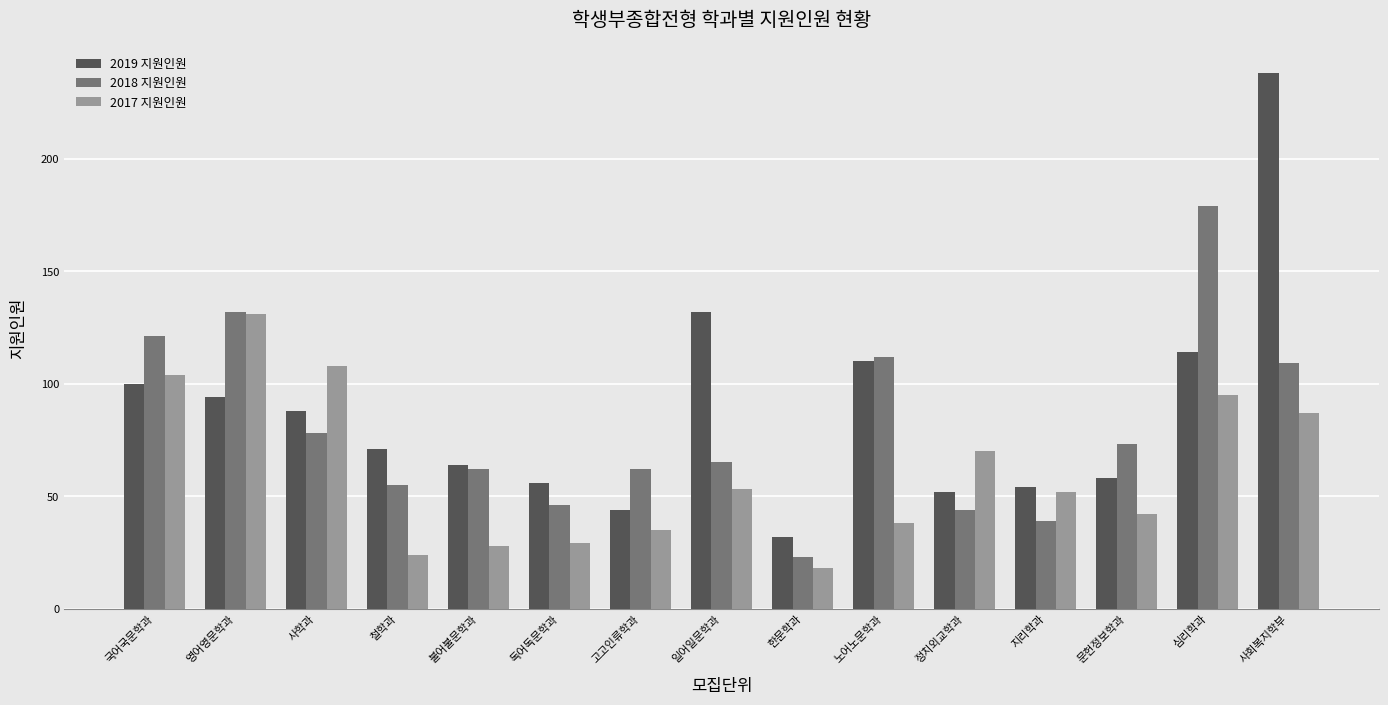

Is the value of 2017 지원인원 at 철학과 greater than the value of 2019 지원인원 at 사학과?

No